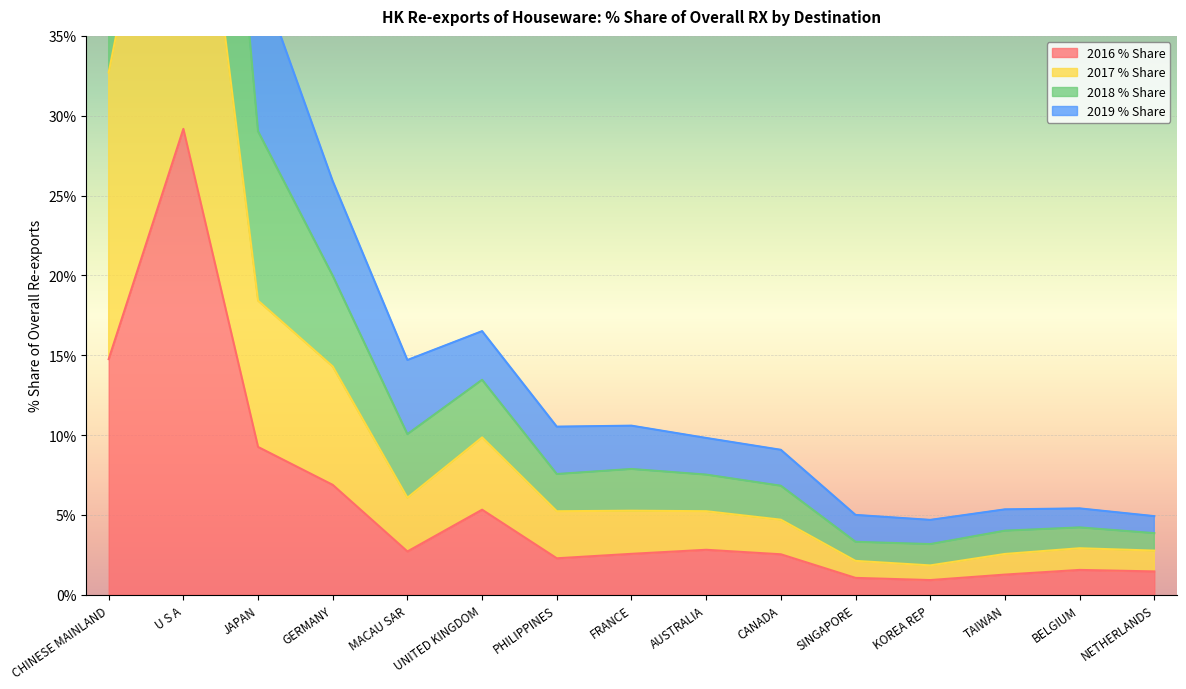

True or false: 2016 % Share has a value of 15.9 at U S A.

False